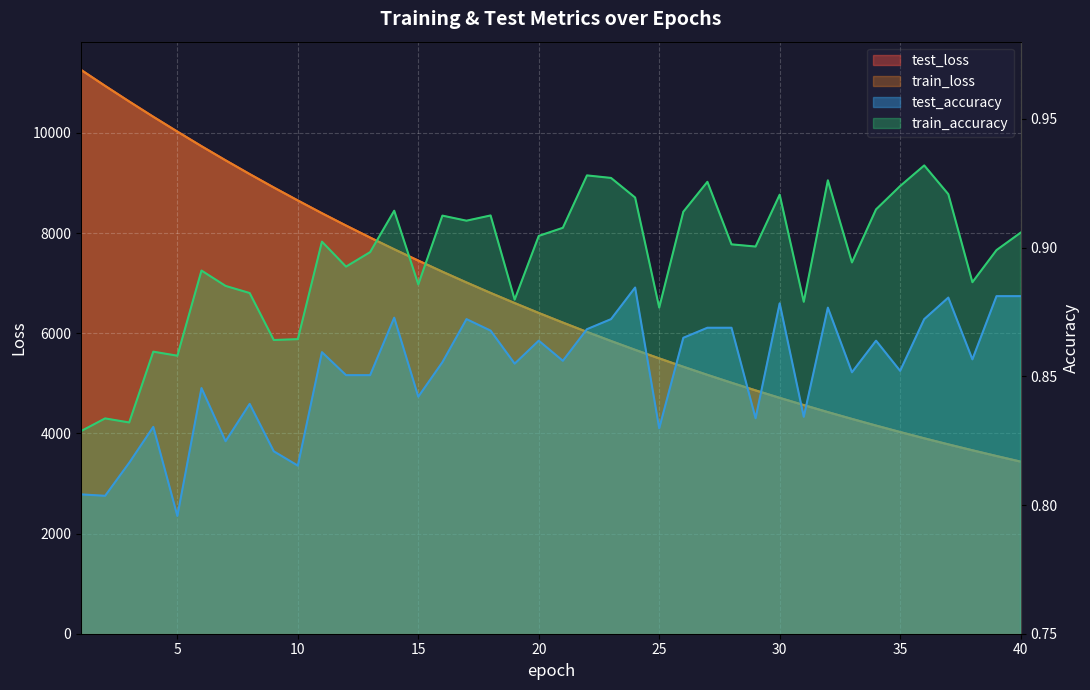

Reading right to left, list all the values displayed in this chart.

test_loss: 40=3436.2	39=3547.6	38=3662.5	37=3780.3	36=3901.8	35=4026.9	34=4155.7	33=4288.6	32=4424.5	31=4565.3	30=4709.3	29=4858.2	28=5010.8	27=5168.2	26=5330.2	25=5497.2	24=5668.0	23=5844.4	22=6025.8	21=6212.6	20=6404.2	19=6602.0	18=6804.4	17=7013.4	16=7228.2	15=7449.6	14=7675.8	13=7909.7	12=8149.6	11=8395.7	10=8650.4	9=8909.7	8=9177.7	7=9452.1	6=9734.3	5=10025.4	4=10321.8	3=10626.6	2=10938.3	1=11258.4
train_loss: 40=3436.0	39=3547.5	38=3662.2	37=3780.1	36=3901.6	35=4026.7	34=4155.5	33=4288.2	32=4424.3	31=4564.9	30=4709.1	29=4857.8	28=5010.6	27=5167.9	26=5329.9	25=5496.8	24=5667.8	23=5844.1	22=6025.4	21=6212.1	20=6403.9	19=6601.6	18=6804.1	17=7013.1	16=7227.8	15=7449.0	14=7675.5	13=7909.2	12=8149.1	11=8395.4	10=8649.6	9=8909.5	8=9177.3	7=9451.6	6=9733.7	5=10024.5	4=10321.1	3=10626.2	2=10937.8	1=11257.3
test_accuracy: 40=0.9	39=0.9	38=0.9	37=0.9	36=0.9	35=0.9	34=0.9	33=0.9	32=0.9	31=0.8	30=0.9	29=0.8	28=0.9	27=0.9	26=0.9	25=0.8	24=0.9	23=0.9	22=0.9	21=0.9	20=0.9	19=0.9	18=0.9	17=0.9	16=0.9	15=0.8	14=0.9	13=0.9	12=0.9	11=0.9	10=0.8	9=0.8	8=0.8	7=0.8	6=0.8	5=0.8	4=0.8	3=0.8	2=0.8	1=0.8
train_accuracy: 40=0.9	39=0.9	38=0.9	37=0.9	36=0.9	35=0.9	34=0.9	33=0.9	32=0.9	31=0.9	30=0.9	29=0.9	28=0.9	27=0.9	26=0.9	25=0.9	24=0.9	23=0.9	22=0.9	21=0.9	20=0.9	19=0.9	18=0.9	17=0.9	16=0.9	15=0.9	14=0.9	13=0.9	12=0.9	11=0.9	10=0.9	9=0.9	8=0.9	7=0.9	6=0.9	5=0.9	4=0.9	3=0.8	2=0.8	1=0.8